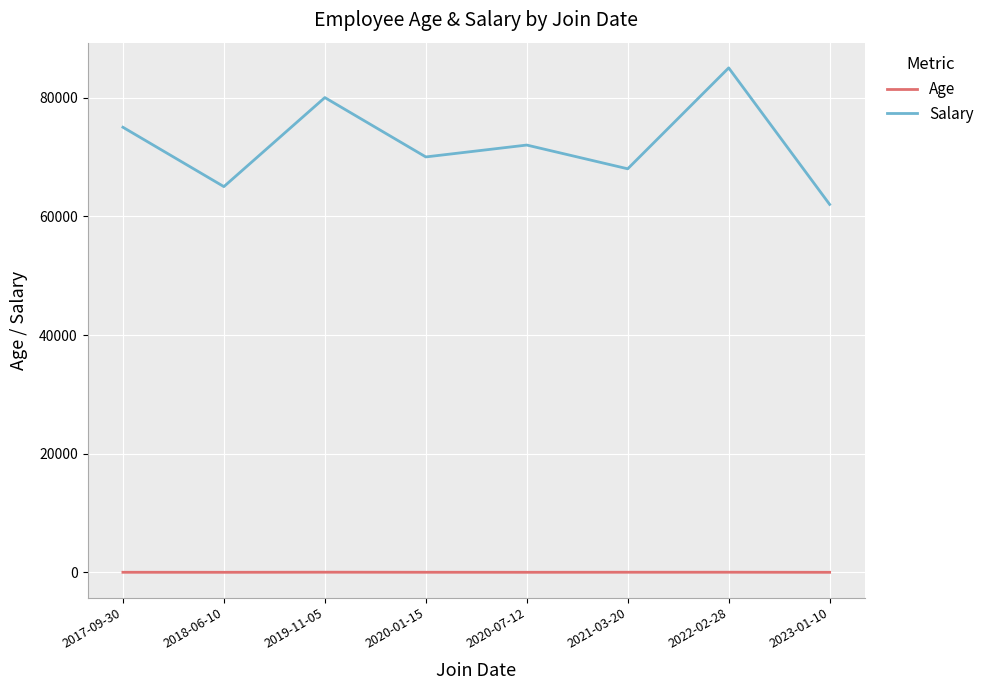

Rank the series by their maximum value, from lowest to highest.

Age, Salary